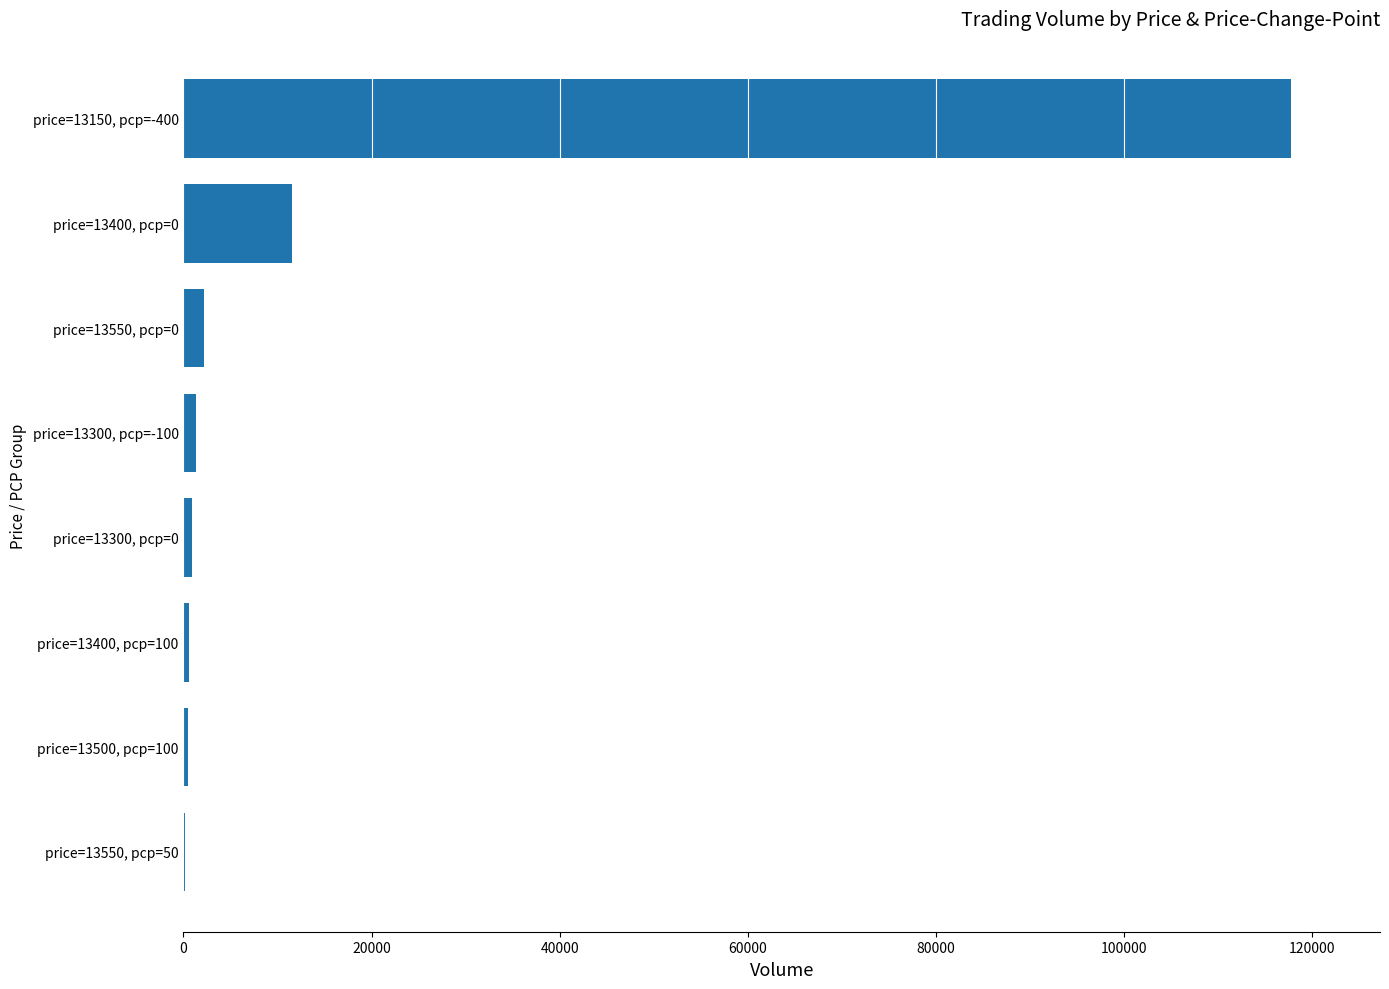

Count the number of data series in this chart.

1